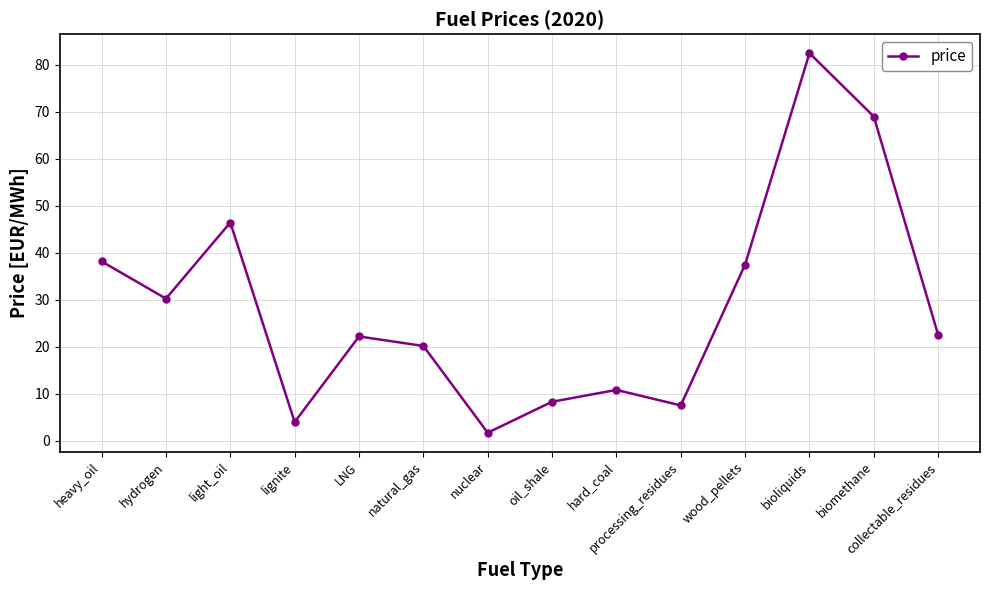

What is the change in value from processing_residues to biomethane?

+61.5